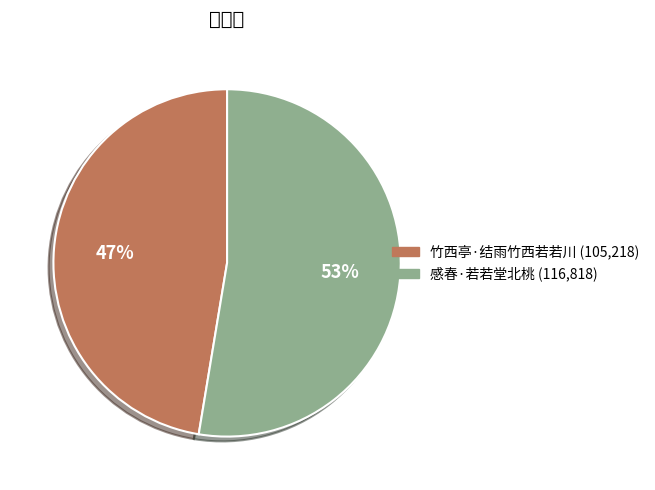

Do 竹西亭·结雨竹西若若川 and 感春·若若堂北桃 together represent more than half of the pie?

Yes